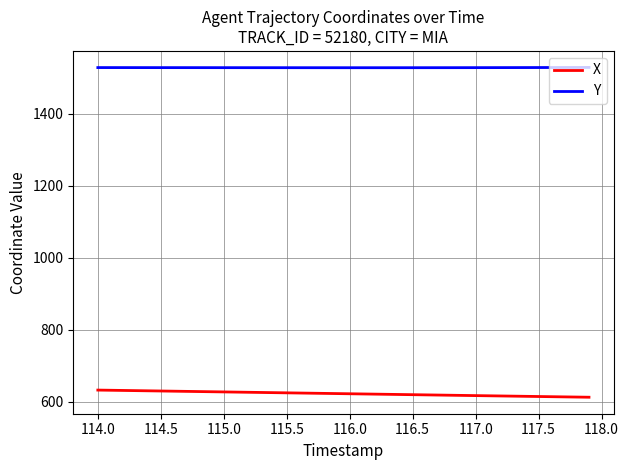

What is the highest value of the X series?

633.0